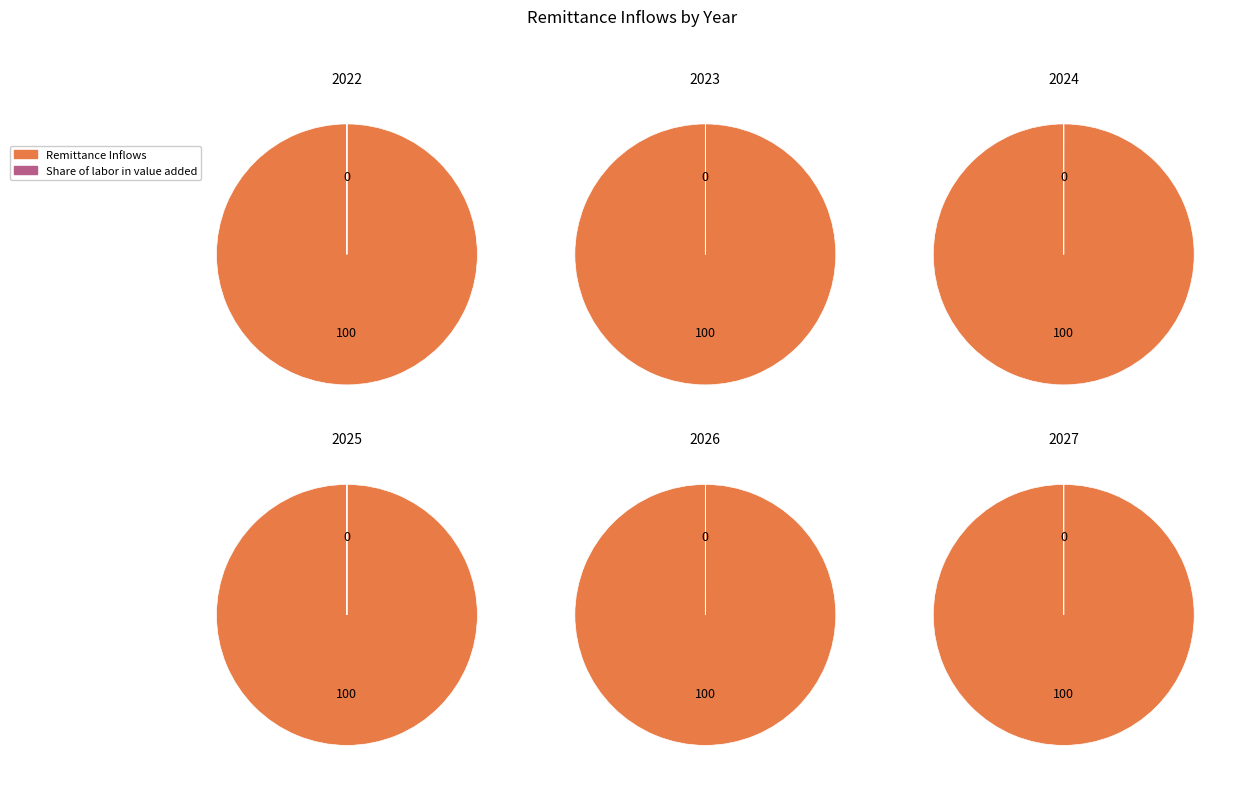

To the nearest percent, what portion does Remittance Inflows represent?

100%